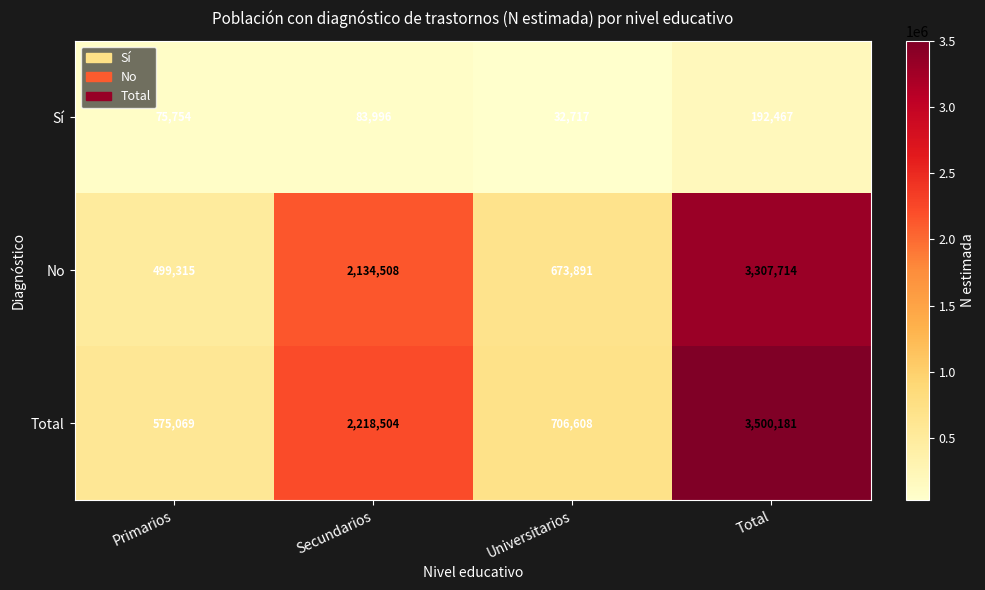

Reading left to right, list all the values displayed in this chart.

Sí: 75754	83996	32717	192467
No: 499315	2134508	673891	3307714
Total: 575069	2218504	706608	3500181